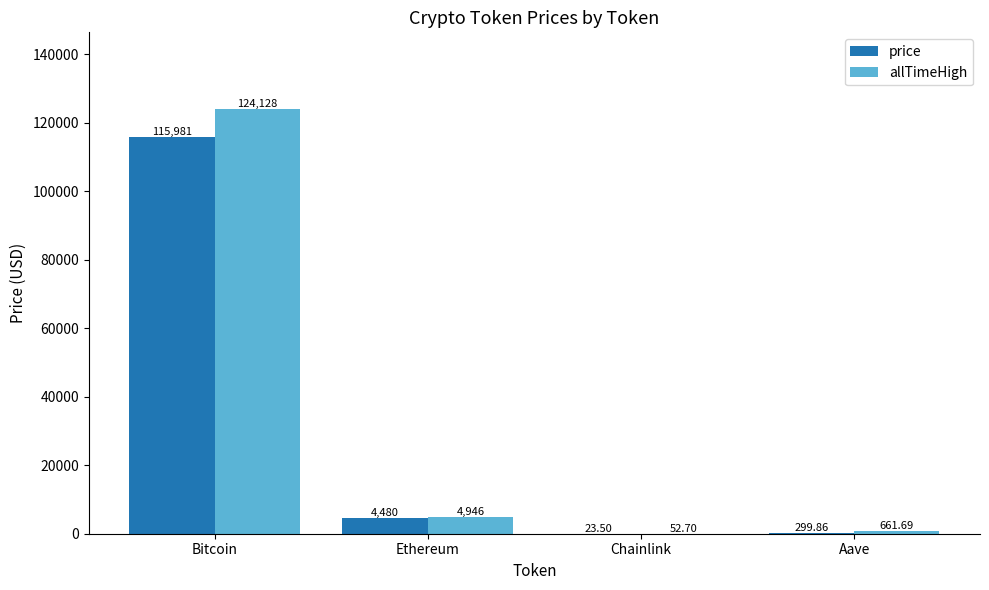

Are the bars horizontal?

No